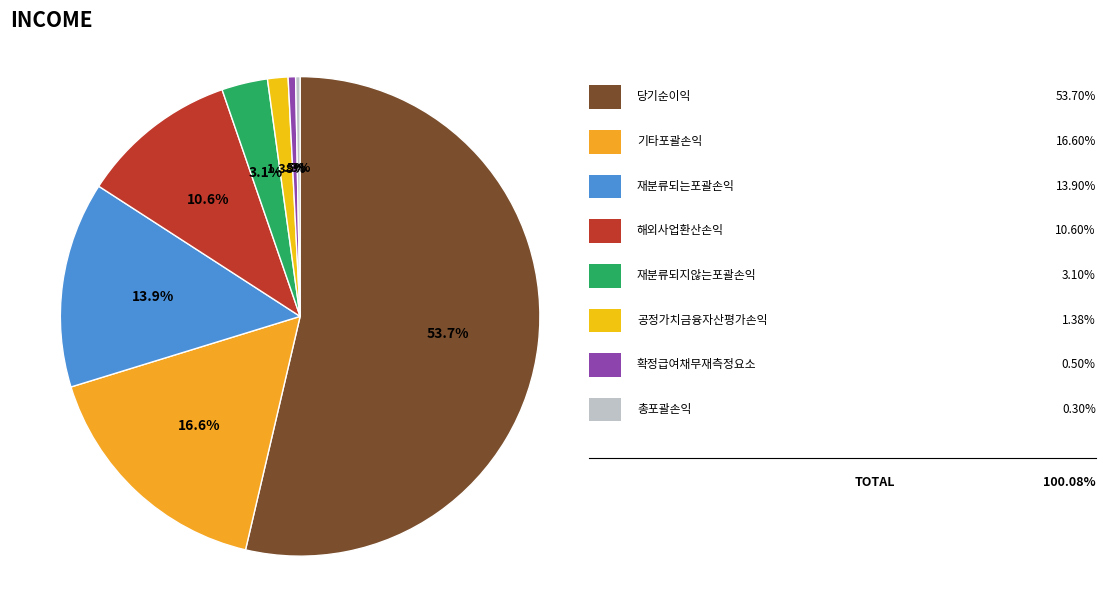

How many segments does this pie chart have?

8